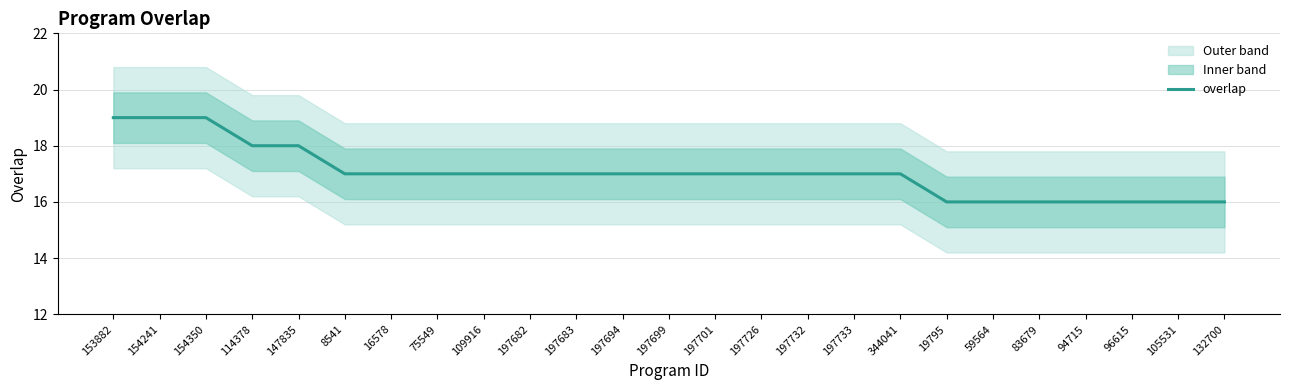

Which has a higher value, 96615 or 132700?

96615